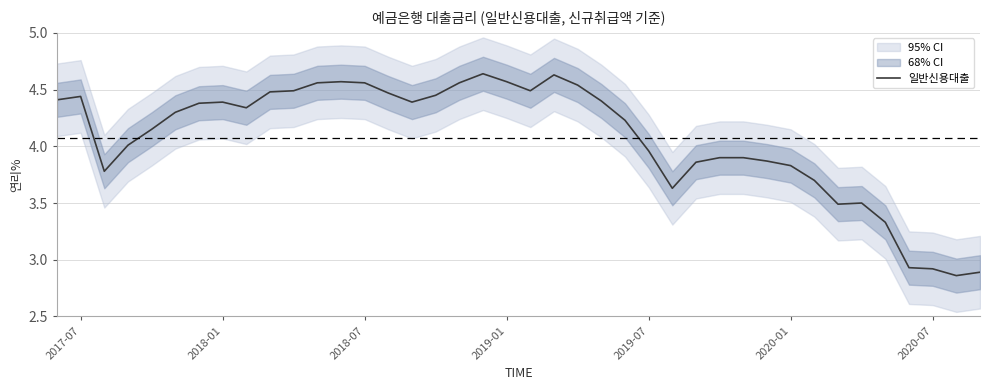

Rank the categories by value from highest to lowest.

18, 21, 12, 19, 11, 13, 17, 22, 10, 20, 9, 14, 16, 2018-01, 2017-07, 23, 7, 15, 2020-07, 8, 2020-01, 24, 2019-07, 2019-01, 25, 28, 29, 30, 27, 31, 2018-07, 32, 26, 34, 33, 35, 36, 37, 39, 38